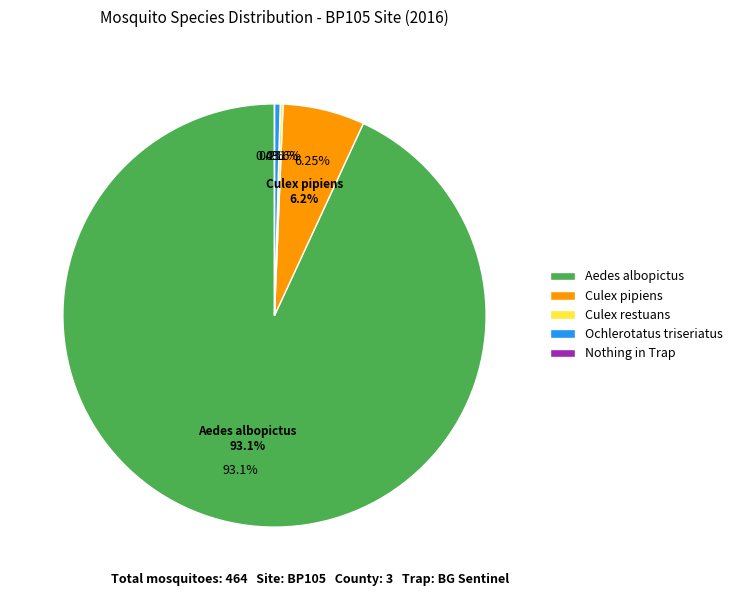

What is the change in value from Culex restuans to Nothing in Trap?

-1